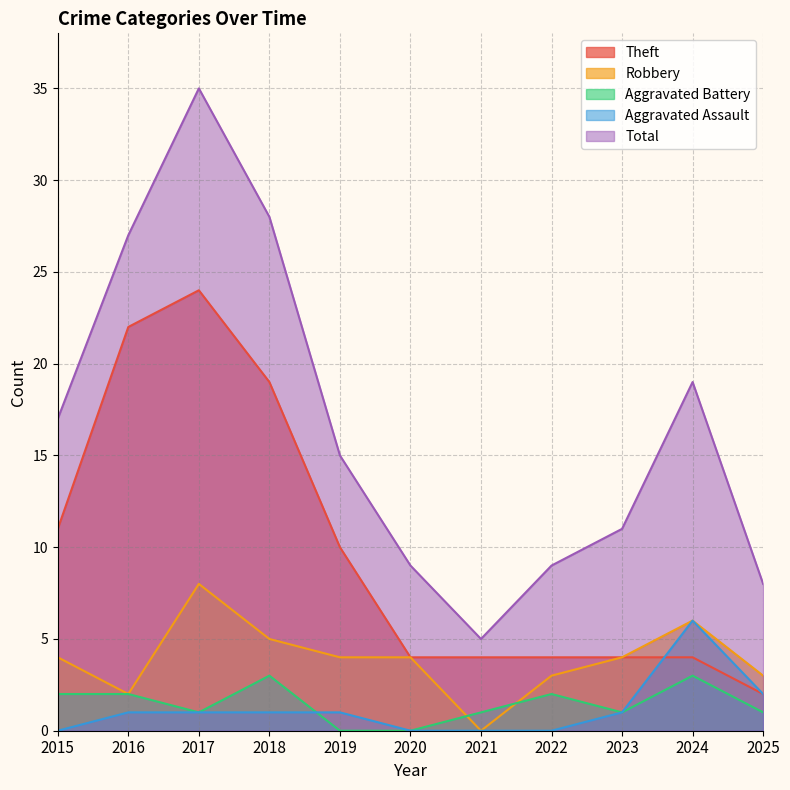

True or false: Robbery and Aggravated Battery intersect in this chart.

True